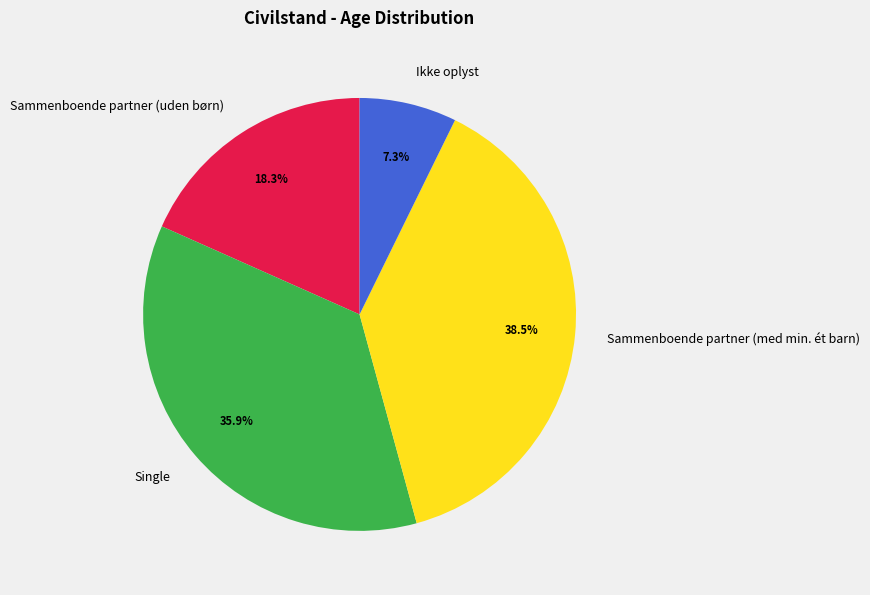

To the nearest percent, what is the combined percentage of Sammenboende partner (uden børn) and Sammenboende partner (med min. ét barn)?

57%